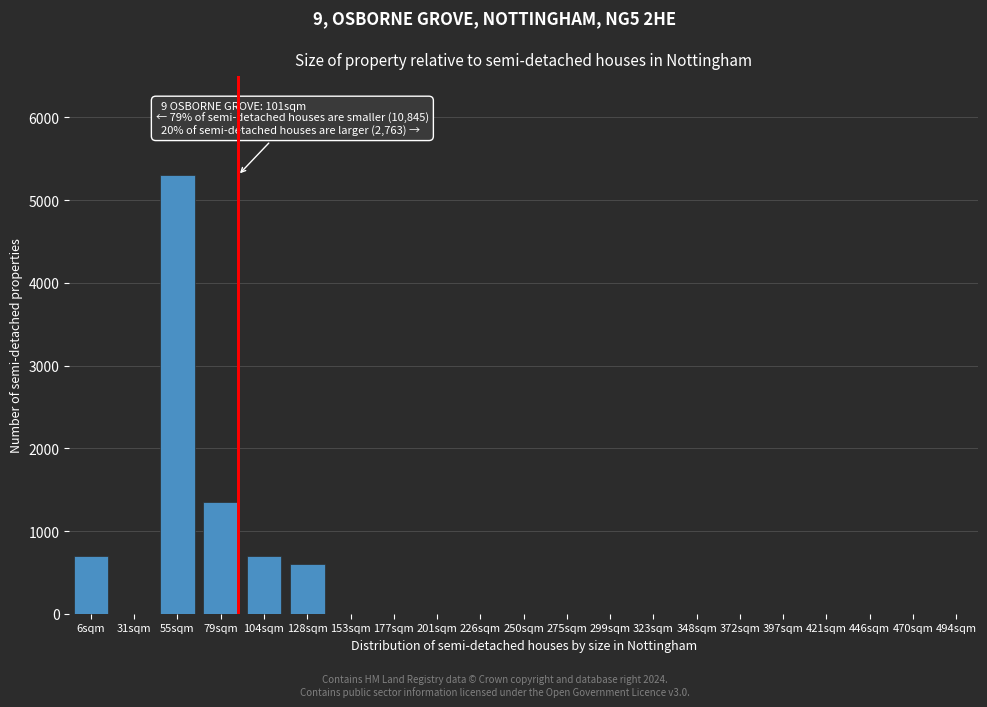

Reading left to right, what are all the values shown in this chart?

6sqm=700	31sqm=0	55sqm=5300	79sqm=1350	104sqm=700	128sqm=600	153sqm=0	177sqm=0	201sqm=0	226sqm=0	250sqm=0	275sqm=0	299sqm=0	323sqm=0	348sqm=0	372sqm=0	397sqm=0	421sqm=0	446sqm=0	470sqm=0	494sqm=0